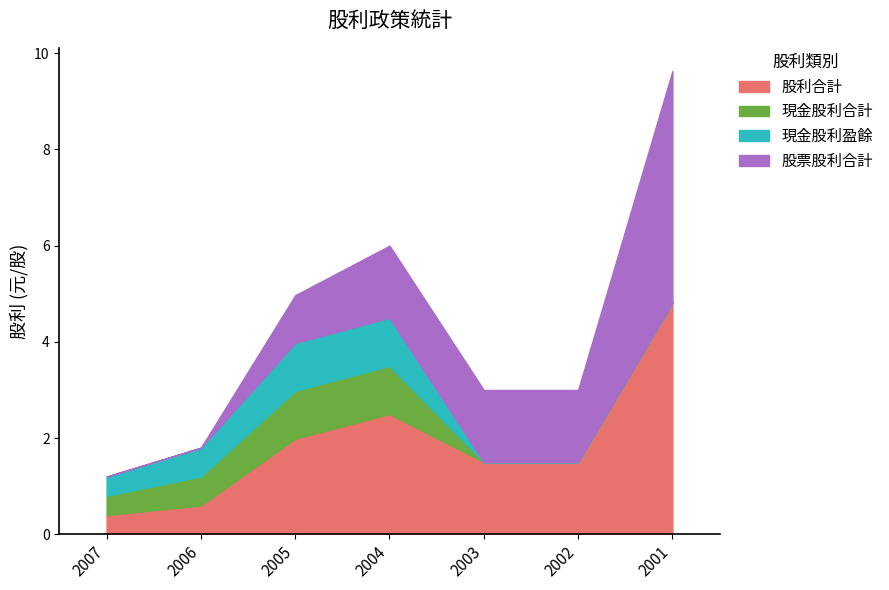

Between 2006 and 2002, which series saw the biggest shift?

股票股利合計